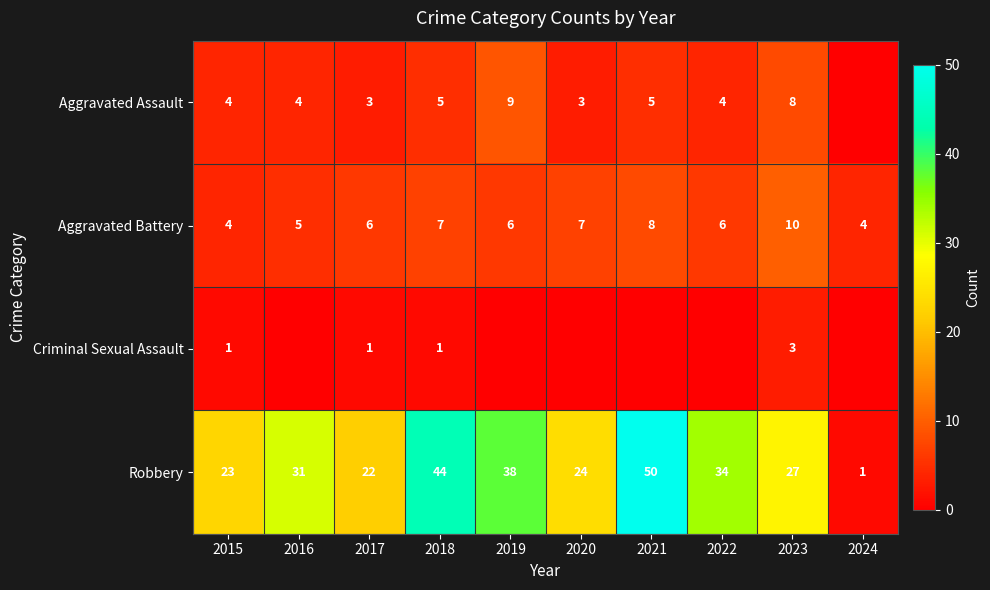

Is it true that Aggravated Battery equals 7 at 2020?

True